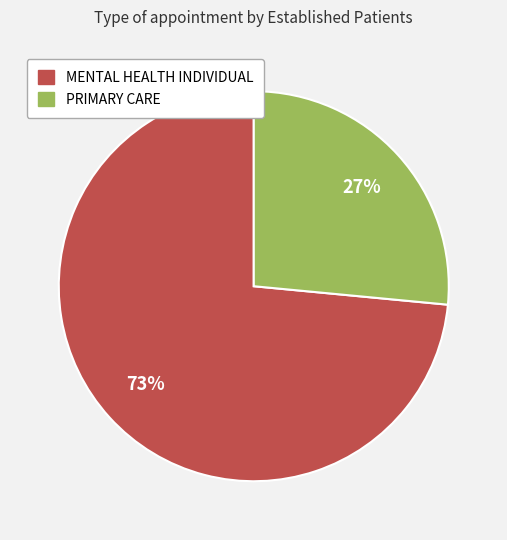

To the nearest percent, what percentage of the pie is MENTAL HEALTH INDIVIDUAL?

73%